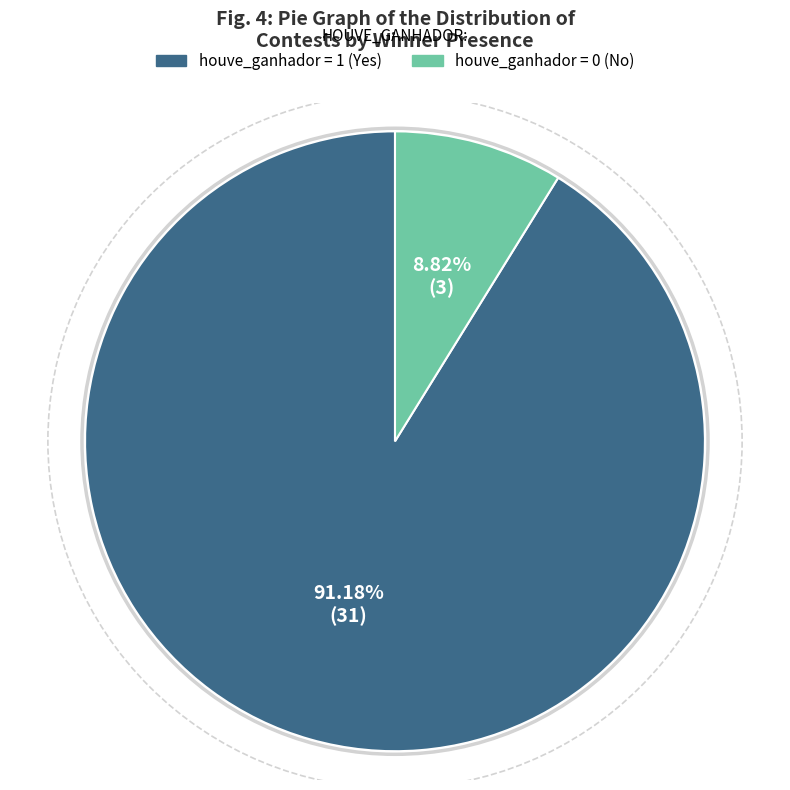

Is there a majority slice in this chart?

Yes